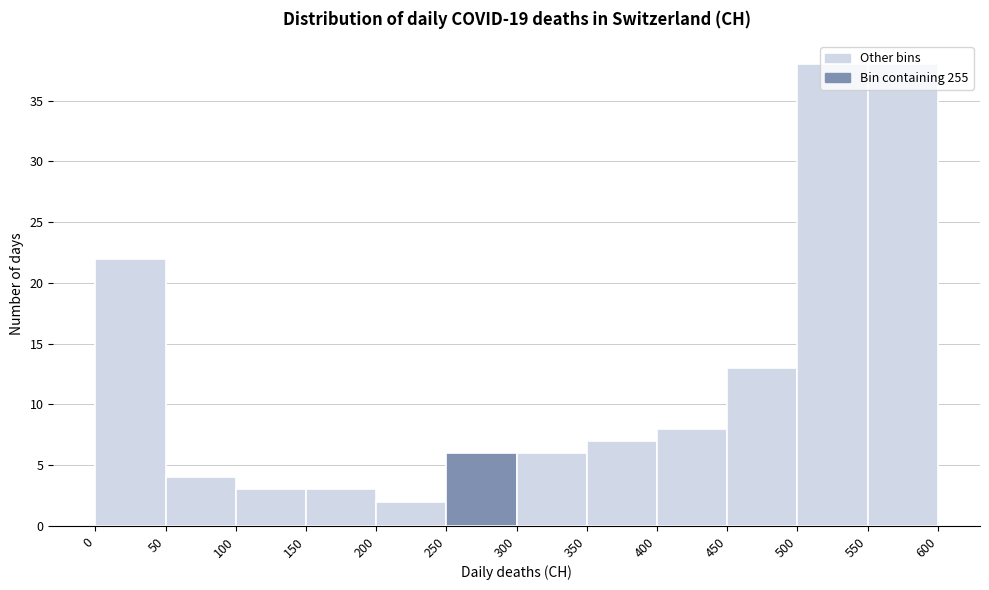

What is the height of the bar covering 500 to 550 on the x-axis? The values are not printed on the chart, so give them approximately, as read against the axis.

38